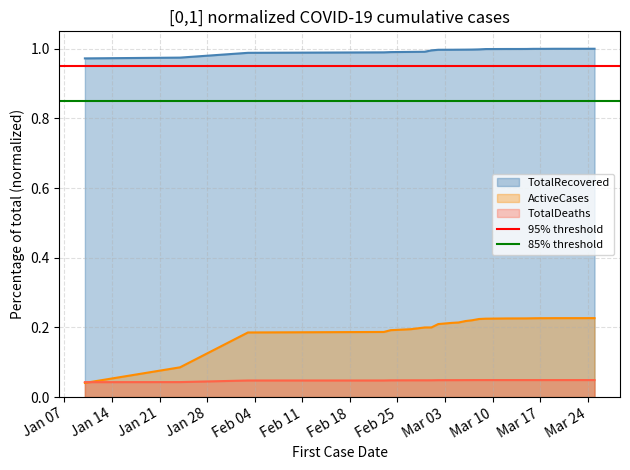

True or false: TotalDeaths and TotalRecovered intersect in this chart.

False